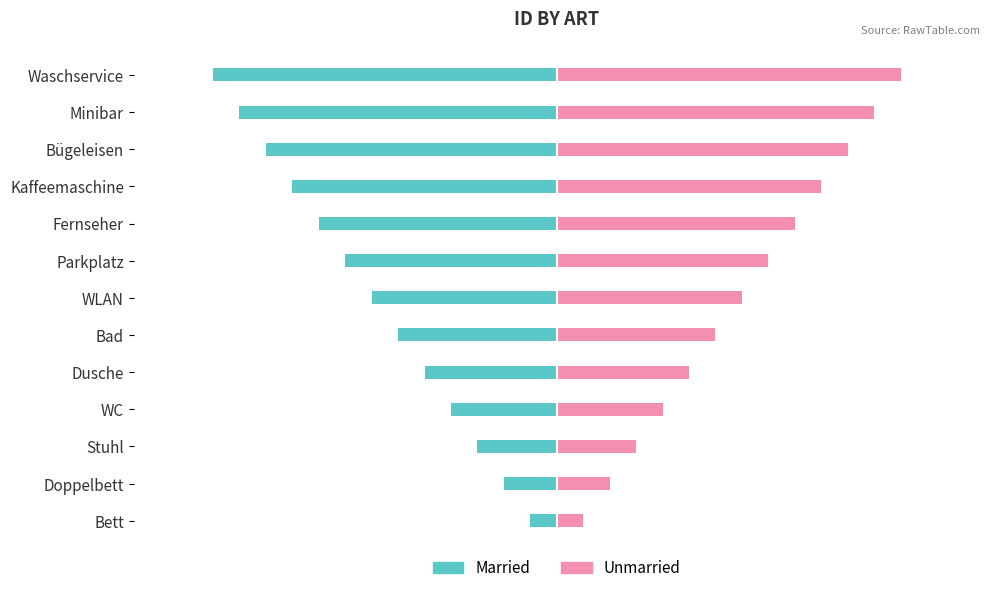

The value of Unmarried at 15 is 14. True or false?

False